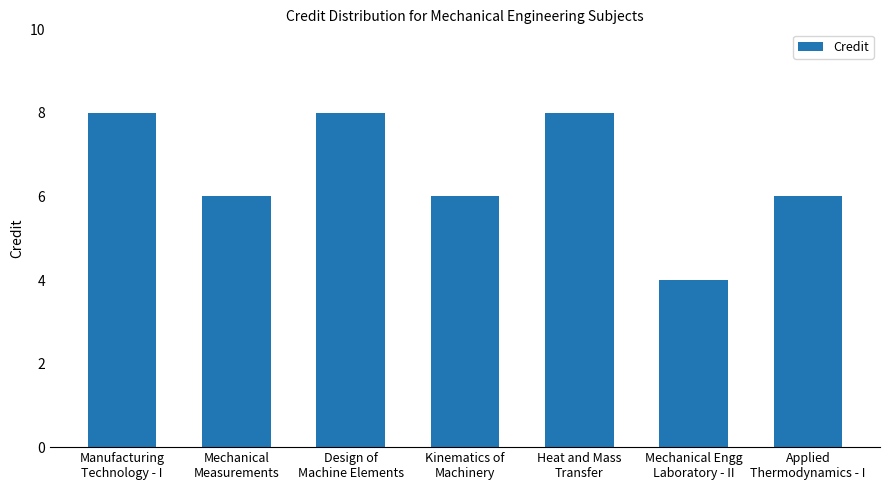

Reading left to right, what are all the values shown in this chart?

8	6	8	6	8	4	6